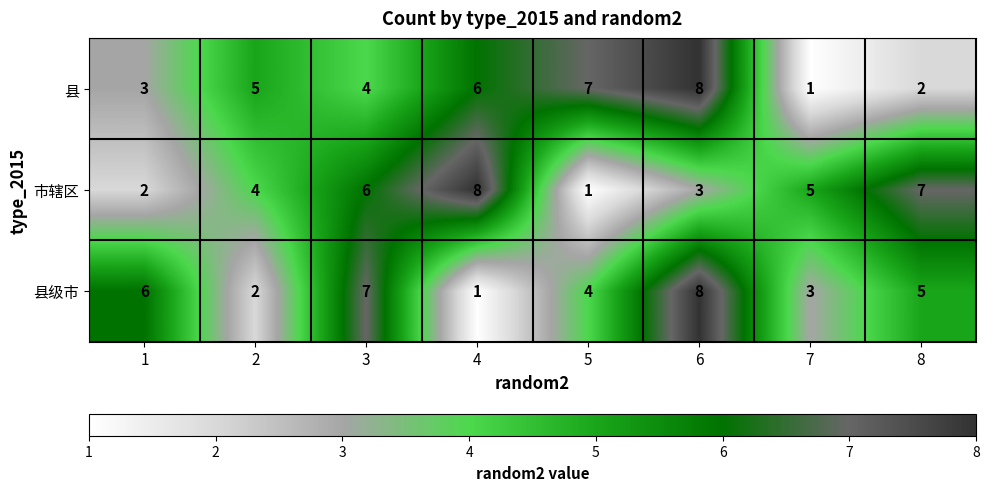

Count the 市辖区 values in the range 3 to 7.

5